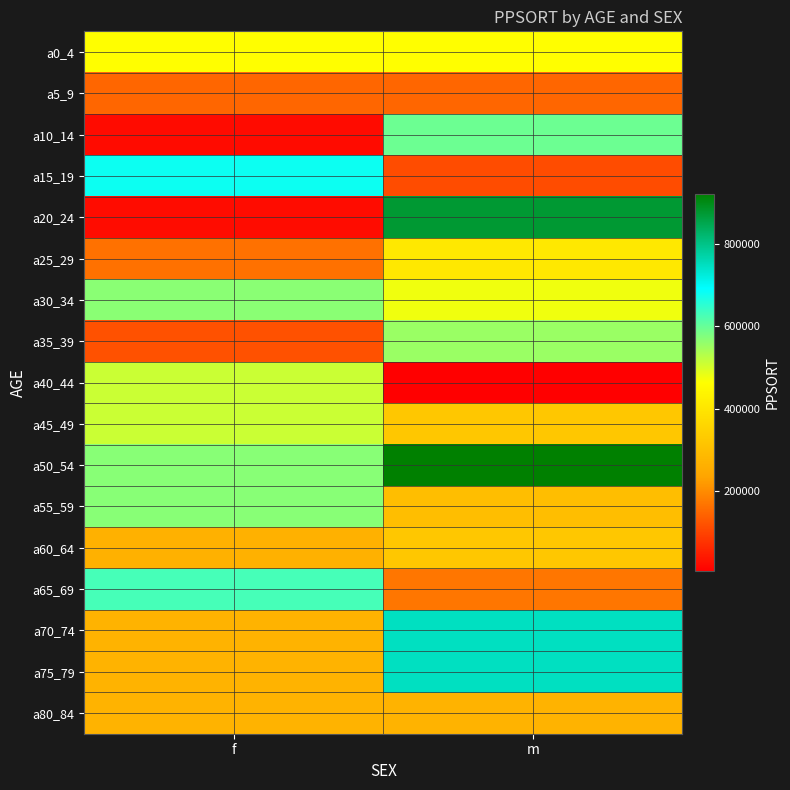

List the series in order of their peak value, lowest first.

a5_9, a80_84, a60_64, a25_29, a0_4, a40_44, a45_49, a35_39, a30_34, a55_59, a10_14, a65_69, a15_19, a70_74, a75_79, a20_24, a50_54